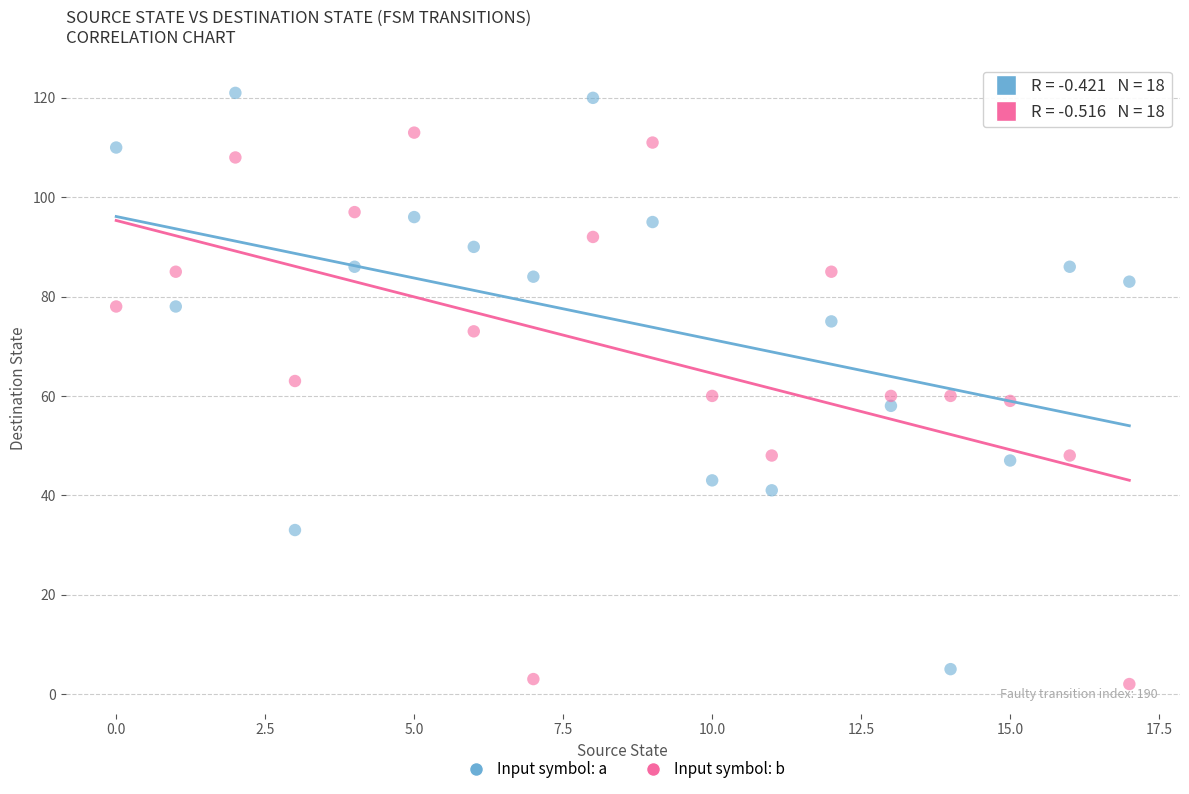

Which series has the widest spread of Y values?

Input symbol: a